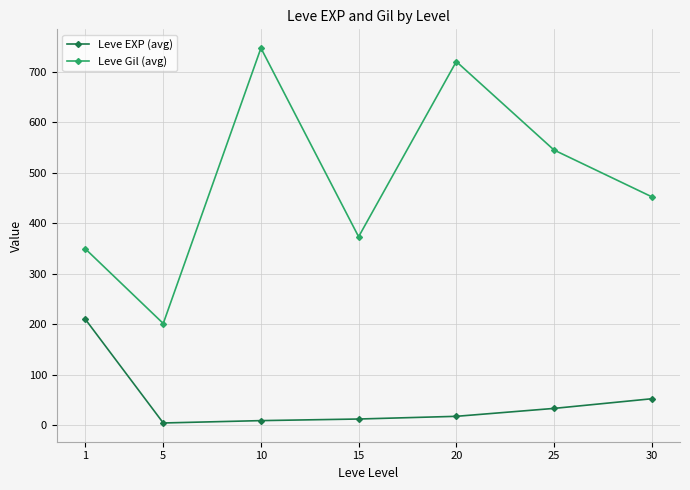

Is it true that Leve Gil (avg) equals 1243.4 at 20?

False